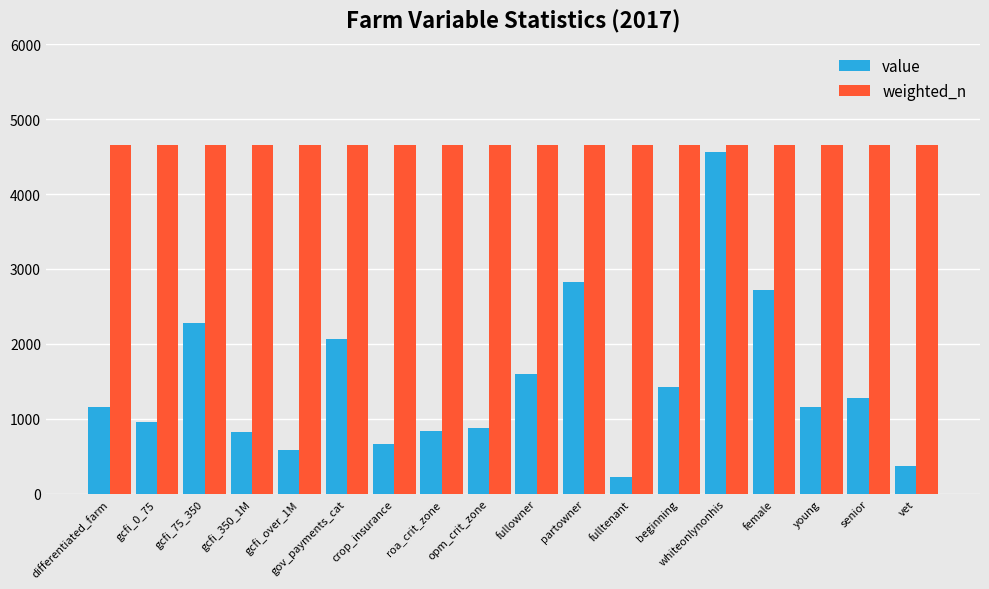

Between gcfi_75_350 and vet, which series saw the biggest shift?

value